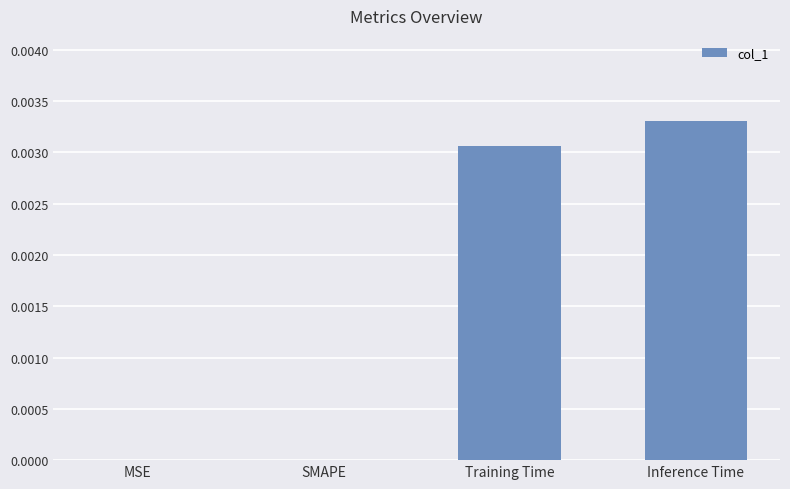

Is it true that the value at Training Time is 0.0?

True